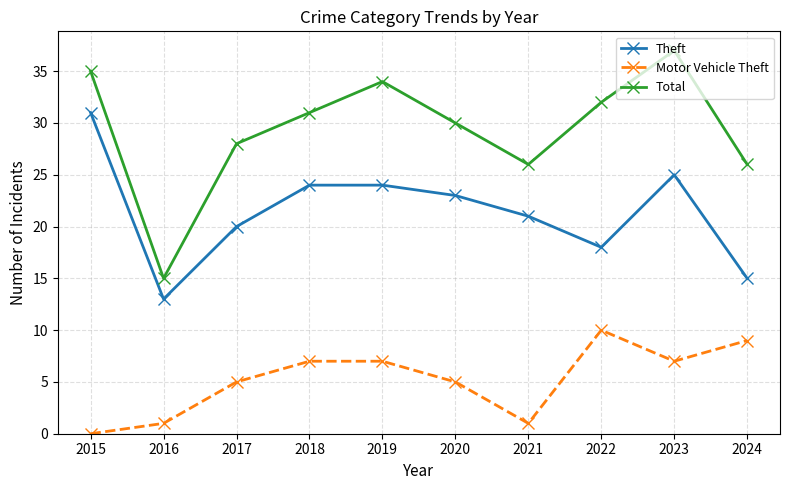

Does the chart display data point markers on the line(s)?

Yes